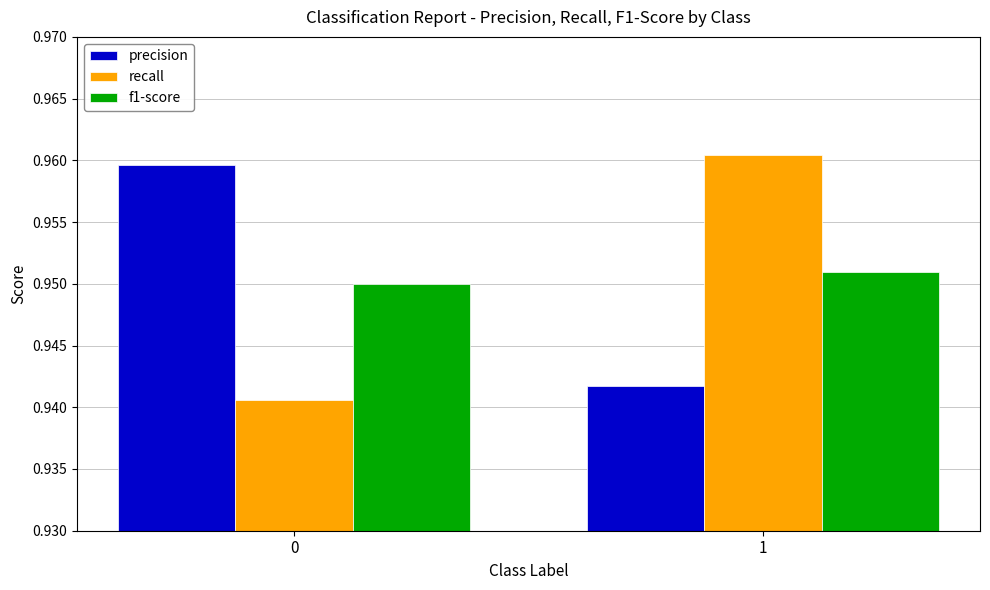

At which category is the sum across all series the highest?

1